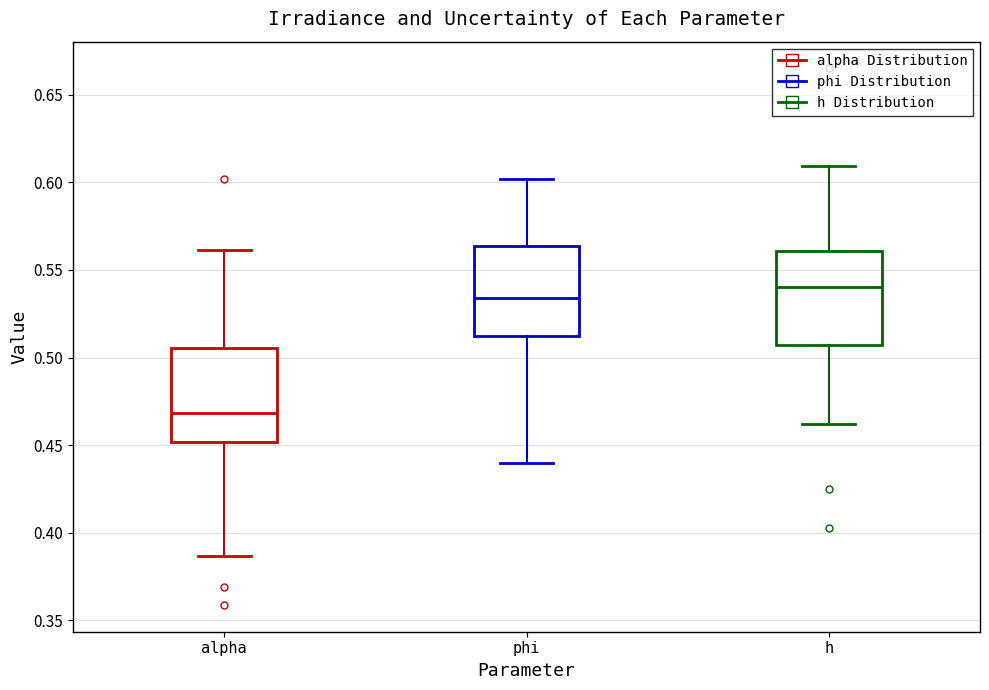

Reading left to right, transcribe this box plot: for each box, give where its median line is, the range the box spans, and where its two whiskers end, as read against the y-axis. The values are not printed on the chart, so give them approximately, as read against the axis.

alpha: median 0.470, box 0.450 to 0.505, whiskers 0.385 to 0.560
phi: median 0.535, box 0.510 to 0.565, whiskers 0.440 to 0.600
h: median 0.540, box 0.505 to 0.560, whiskers 0.460 to 0.610